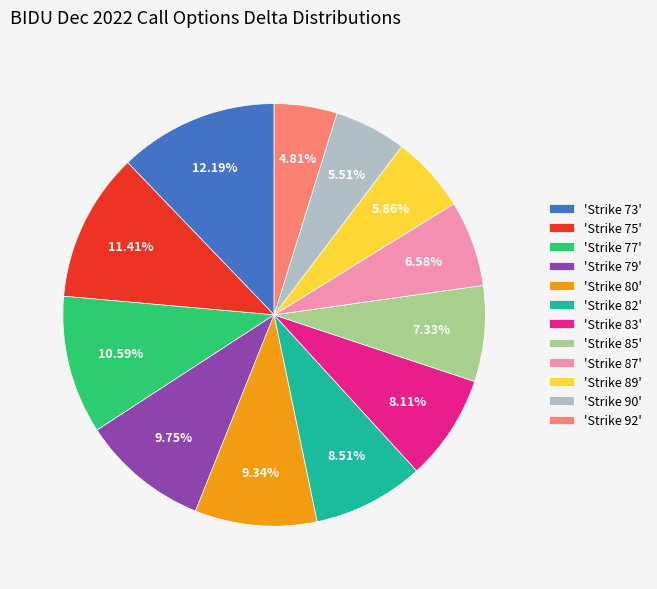

To the nearest percent, what is the difference between the largest and smallest slice percentages?

7%